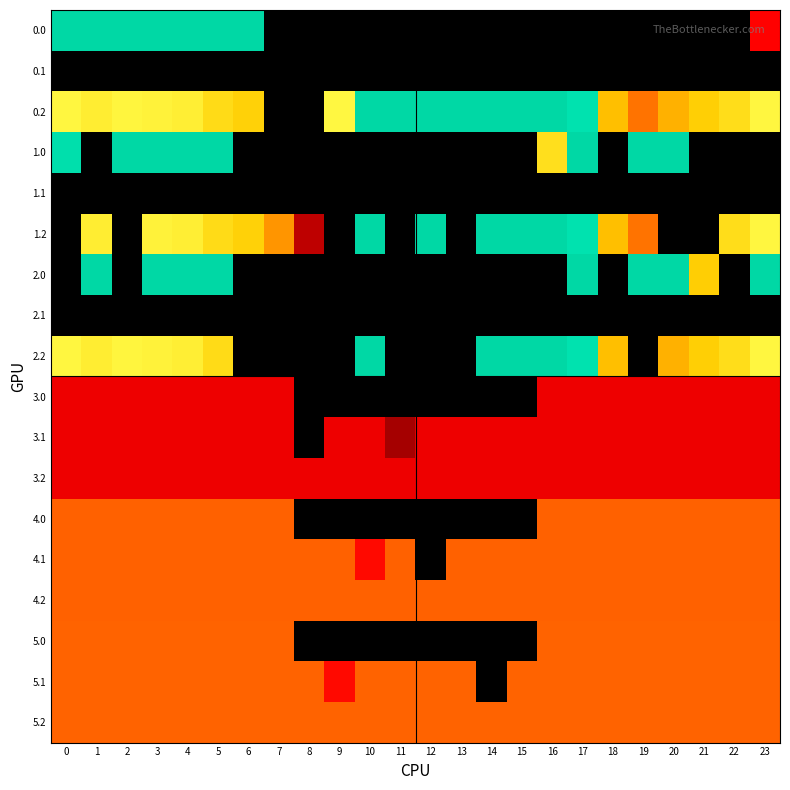

How many series are shown in this chart?

18